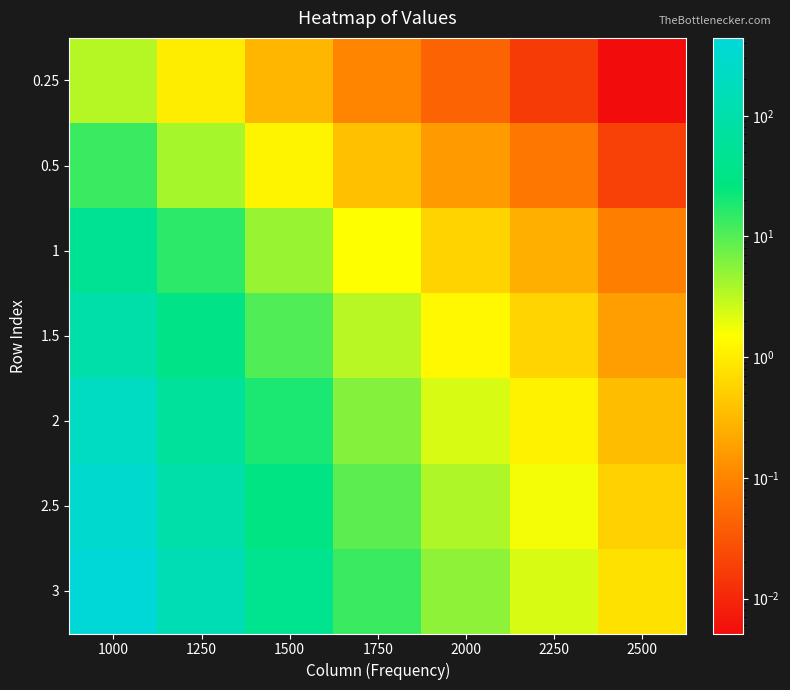

What is the difference between the highest and lowest values at 1000?

438.6